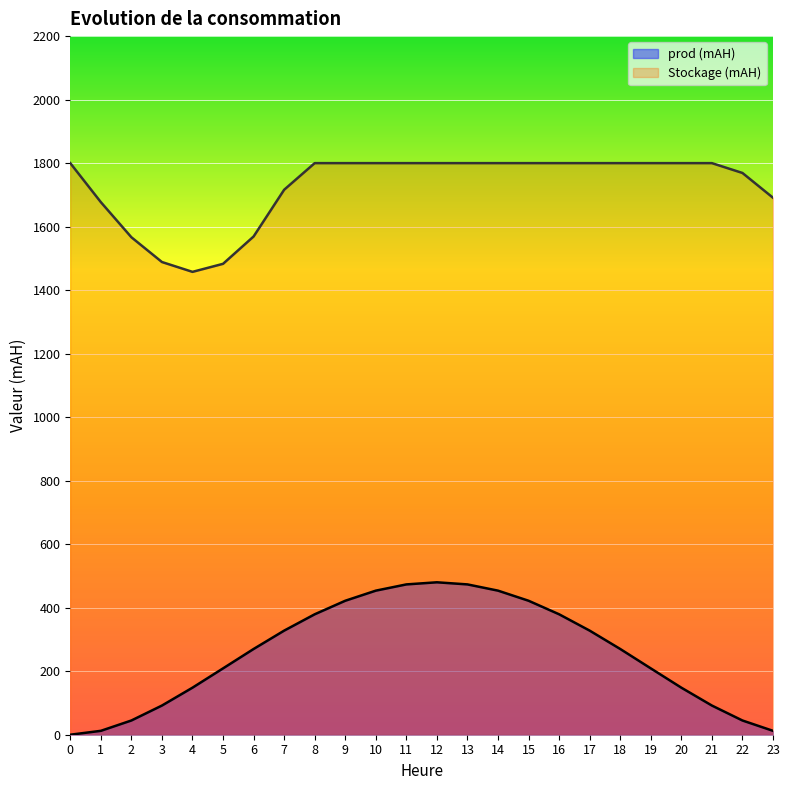

How many lines are shown in the chart?

2